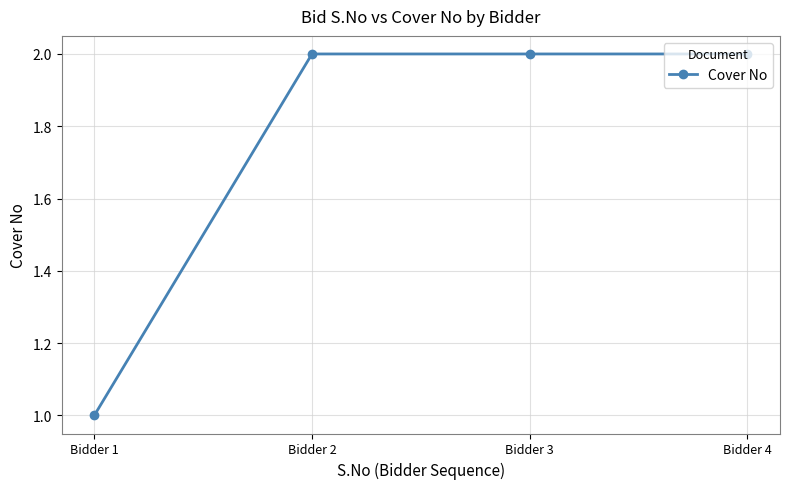

Approximately how many times larger is the value at Bidder 4 compared to Bidder 3?

1.0